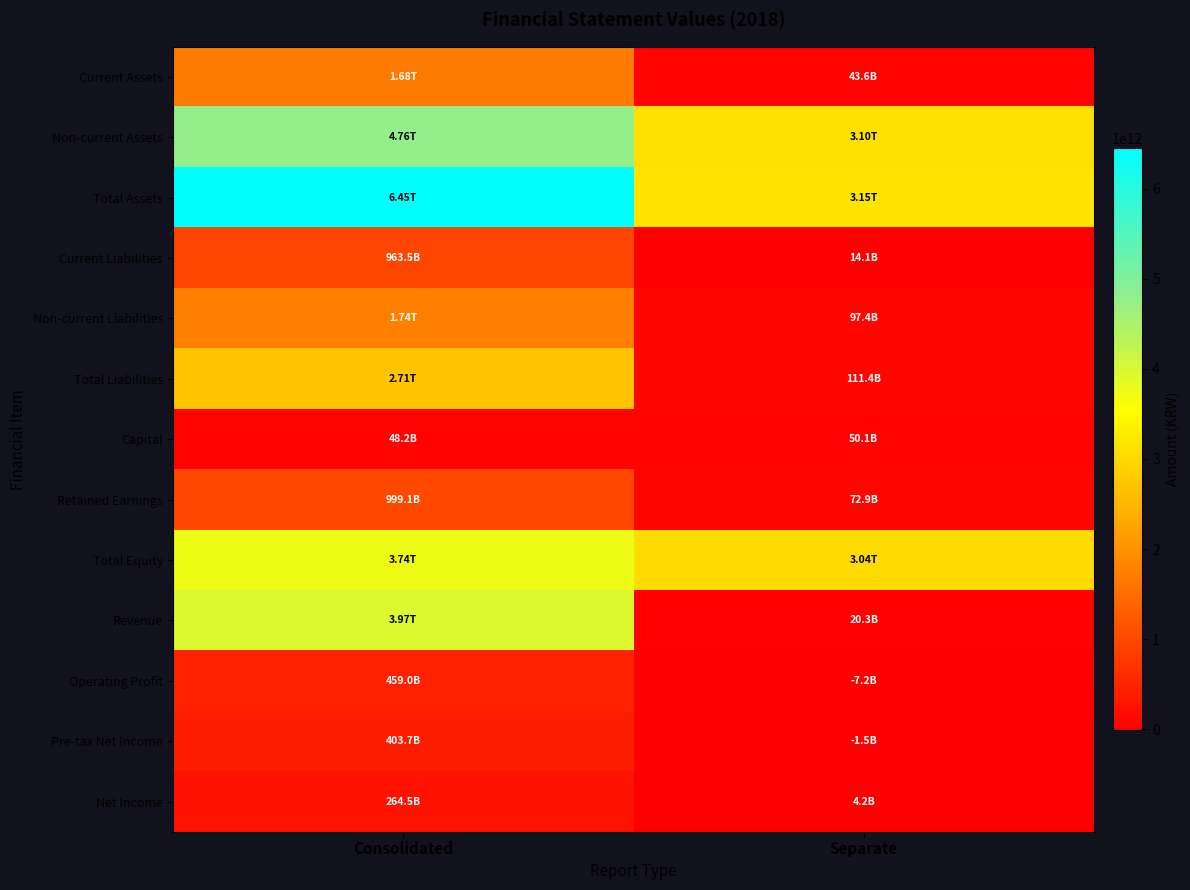

List the series in order of their peak value, lowest first.

Capital, Net Income, Pre-tax Net Income, Operating Profit, Current Liabilities, Retained Earnings, Current Assets, Non-current Liabilities, Total Liabilities, Total Equity, Revenue, Non-current Assets, Total Assets